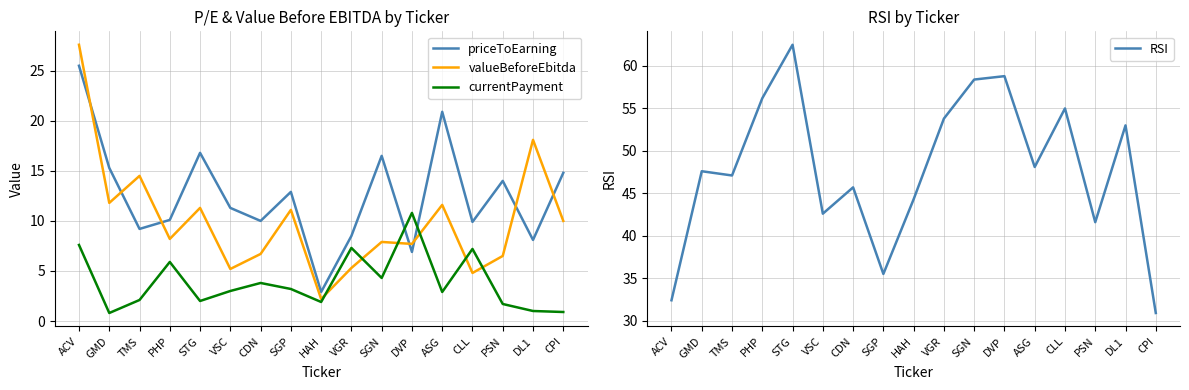

What is the value of the RSI point at the 11th from the left?

58.4